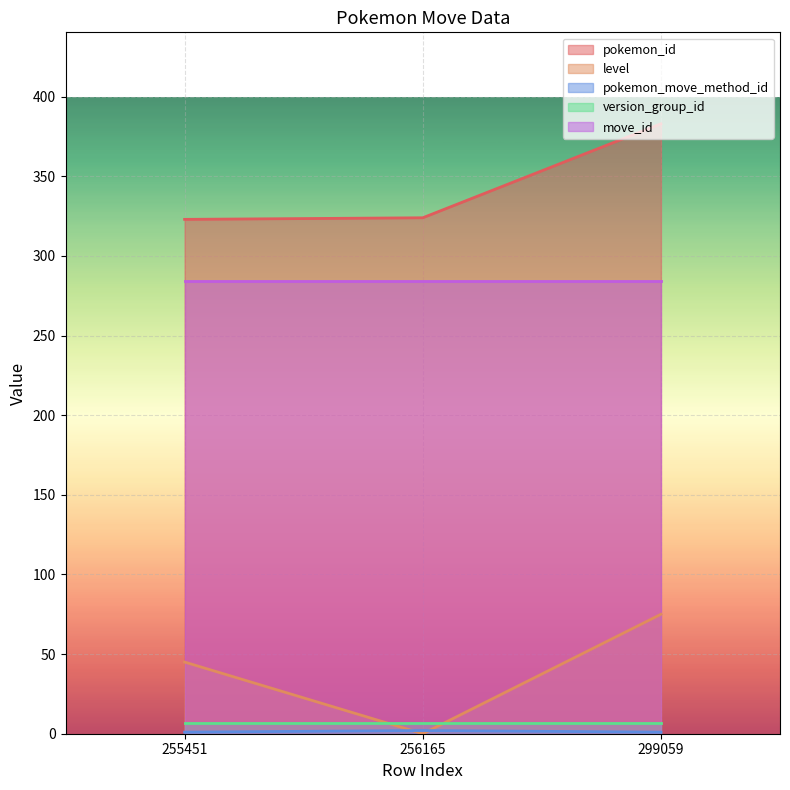

Is it true that move_id equals 284 at 256165?

True